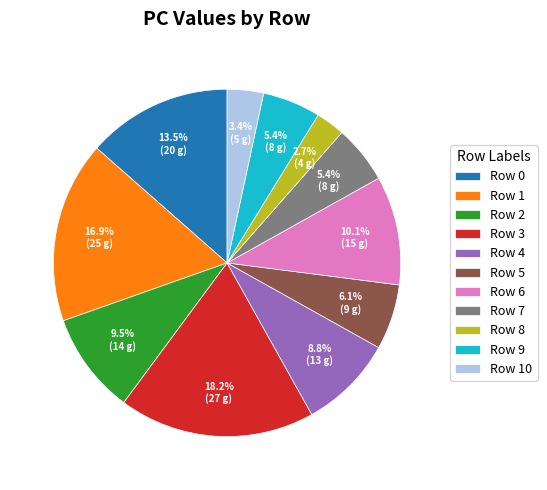

Count the number of slices in the pie.

11